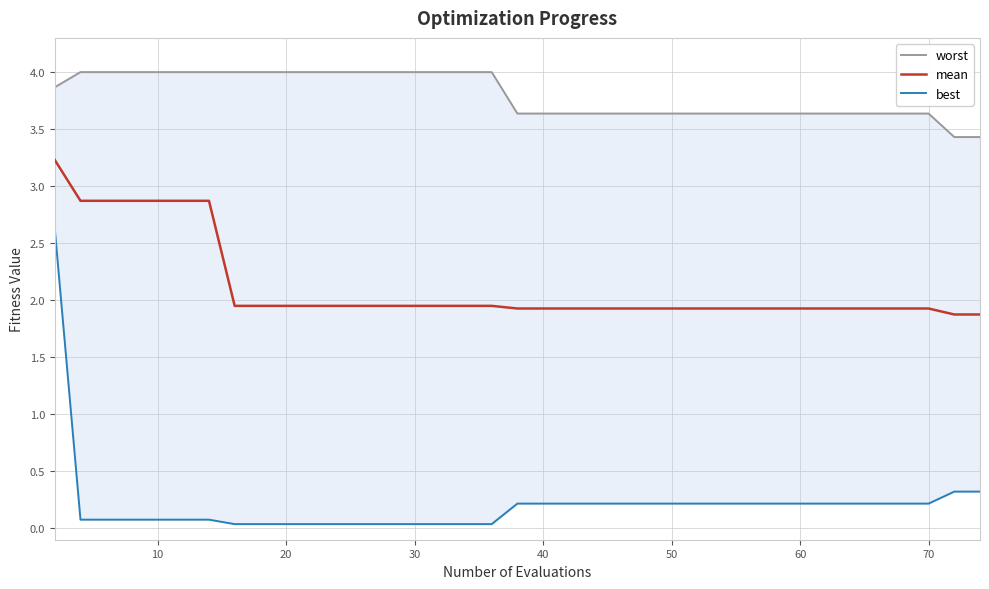

What is the highest value of the mean series?

3.2